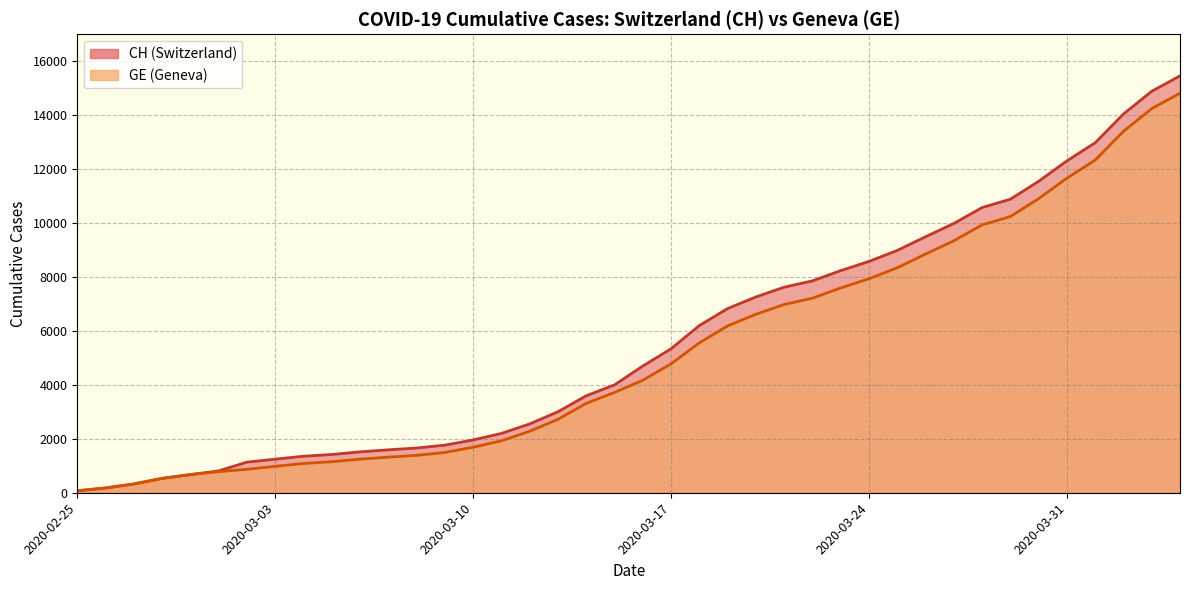

Reading right to left, extract all data points from this chart.

CH: 2020-04-04=15433	2020-04-03=14862	2020-04-02=14021	2020-04-01=12955	2020-03-31=12287	2020-03-30=11529	2020-03-29=10867	2020-03-28=10558	2020-03-27=9969	2020-03-26=9477	2020-03-25=8970	2020-03-24=8564	2020-03-23=8223	2020-03-22=7844	2020-03-21=7610	2020-03-20=7249	2020-03-19=6818	2020-03-18=6190	2020-03-17=5330	2020-03-16=4691	2020-03-15=3993	2020-03-14=3590	2020-03-13=2998	2020-03-12=2548	2020-03-11=2195	2020-03-10=1955	2020-03-09=1762	2020-03-08=1656	2020-03-07=1589	2020-03-06=1514	2020-03-05=1416	2020-03-04=1352	2020-03-03=1243	2020-03-02=1133	2020-03-01=810	2020-02-29=673	2020-02-28=532	2020-02-27=325	2020-02-26=177	2020-02-25=72
GE: 2020-04-04=14791	2020-04-03=14220	2020-04-02=13379	2020-04-01=12313	2020-03-31=11645	2020-03-30=10887	2020-03-29=10225	2020-03-28=9916	2020-03-27=9327	2020-03-26=8835	2020-03-25=8328	2020-03-24=7922	2020-03-23=7581	2020-03-22=7202	2020-03-21=6968	2020-03-20=6607	2020-03-19=6176	2020-03-18=5548	2020-03-17=4773	2020-03-16=4164	2020-03-15=3712	2020-03-14=3309	2020-03-13=2717	2020-03-12=2277	2020-03-11=1924	2020-03-10=1684	2020-03-09=1491	2020-03-08=1385	2020-03-07=1318	2020-03-06=1243	2020-03-05=1148	2020-03-04=1084	2020-03-03=977	2020-03-02=868	2020-03-01=780	2020-02-29=673	2020-02-28=532	2020-02-27=325	2020-02-26=177	2020-02-25=72